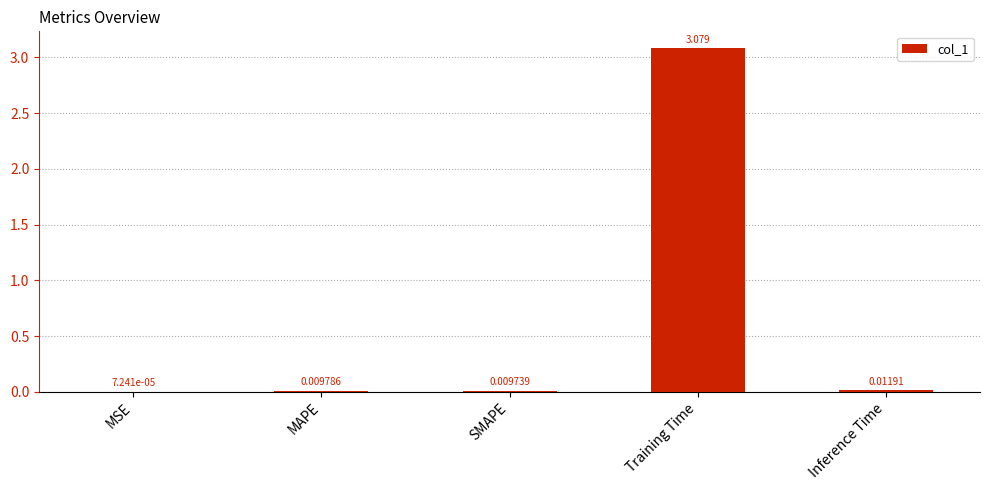

What is the average value?

0.6